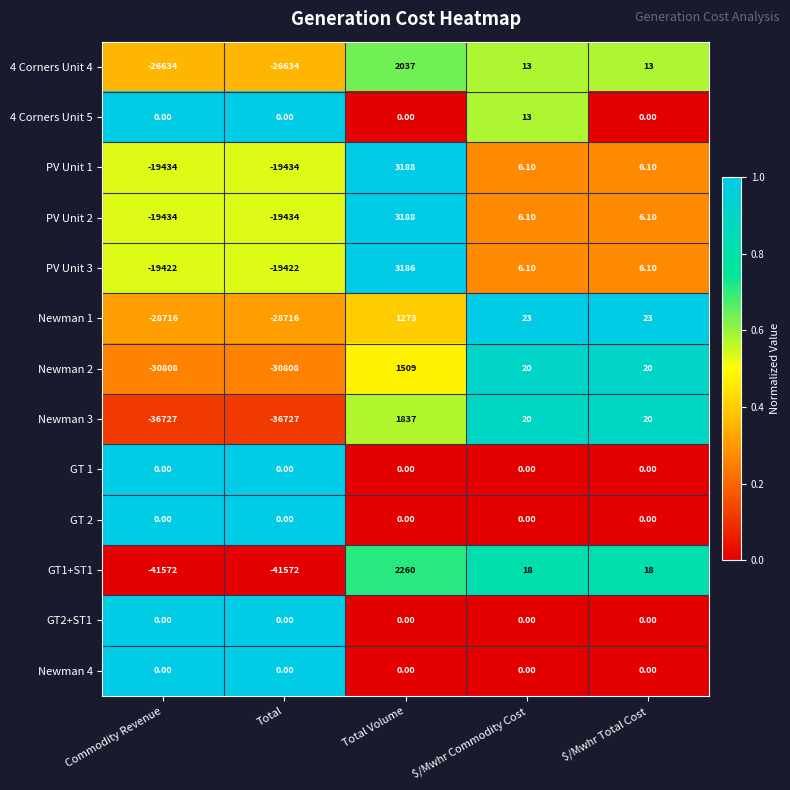

What is the total value across all series at Total Volume?

18478.0